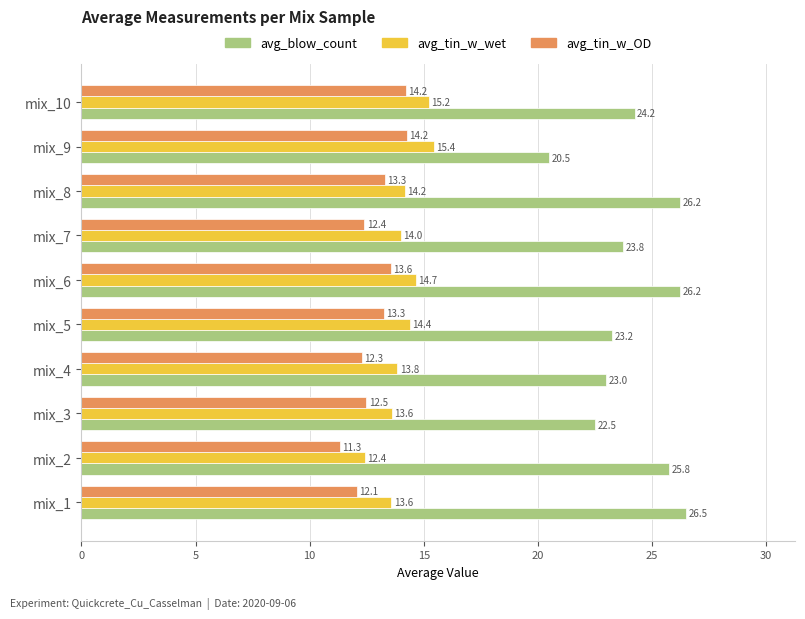

Which series changed the most between mix_2 and mix_10?

avg_tin_w_OD